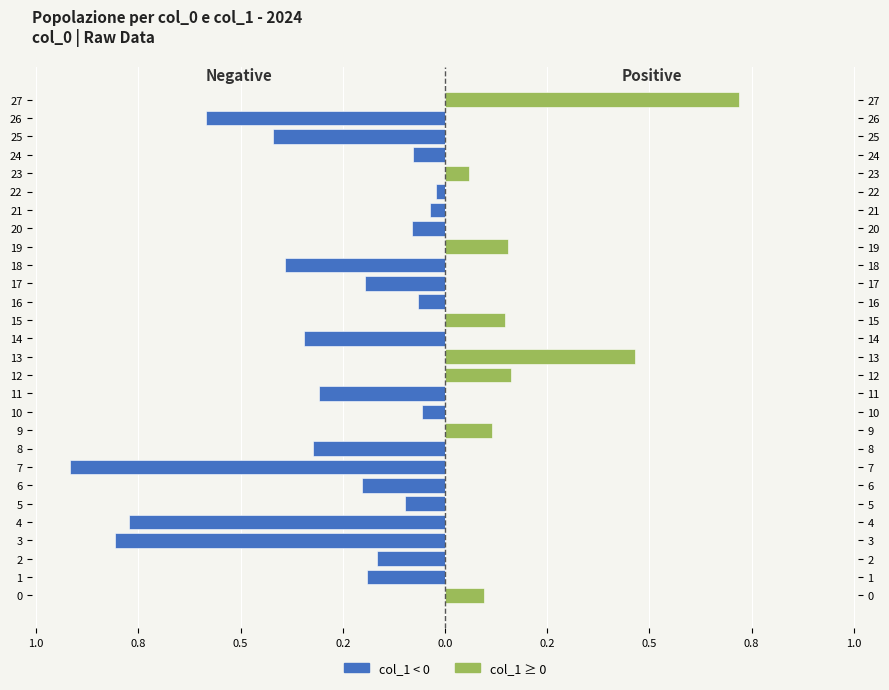

What is the minimum value for Negative (col_1 < 0)?

-0.9